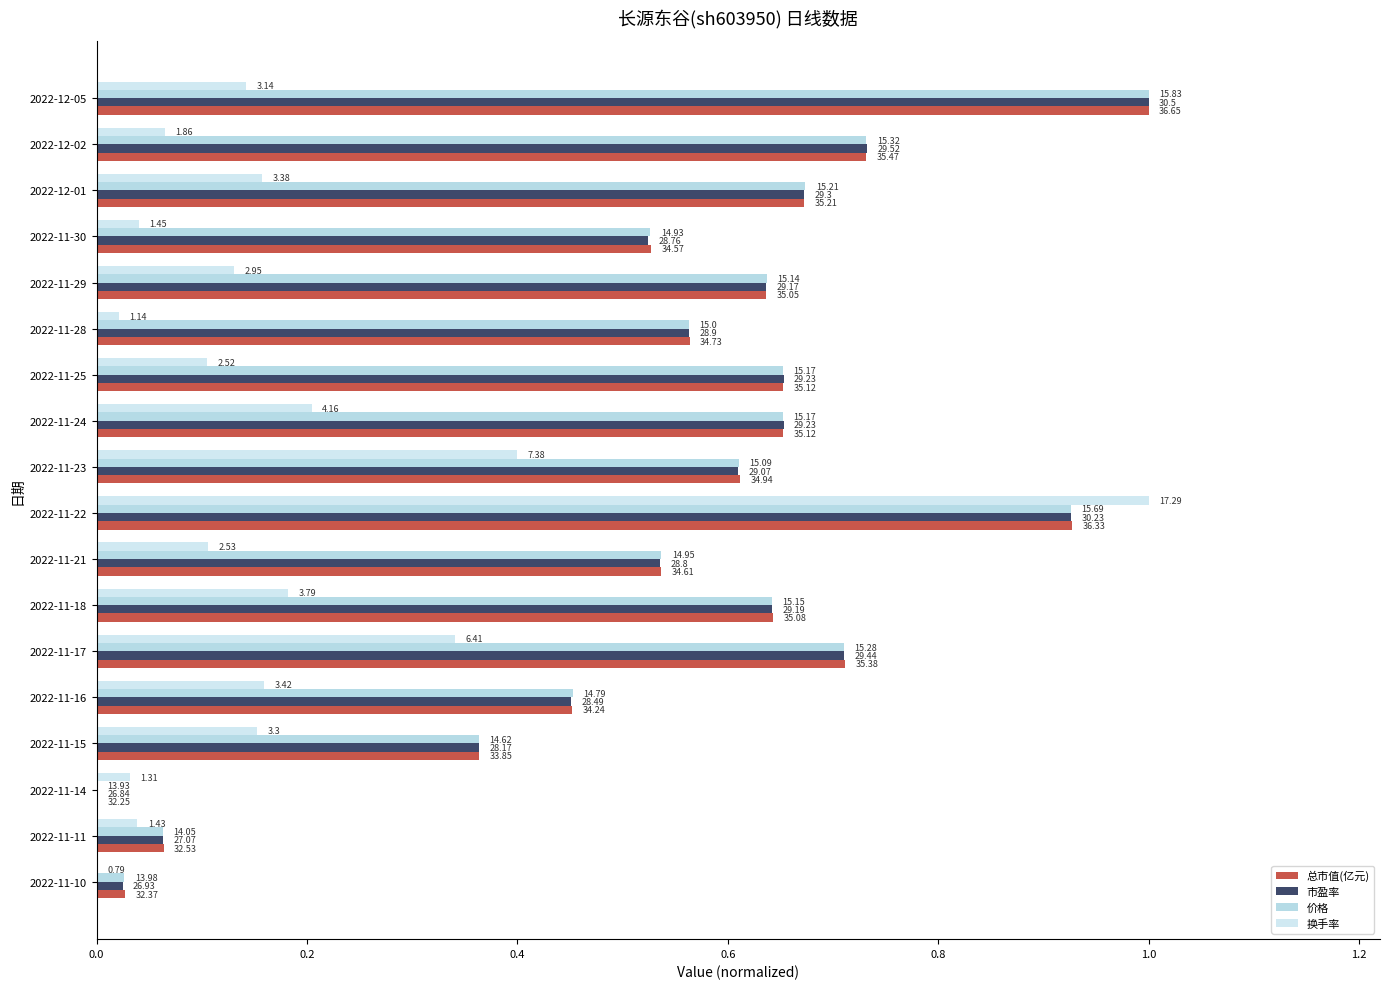

What are all the series names shown in the legend?

总市值(亿元), 市盈率, 价格, 换手率